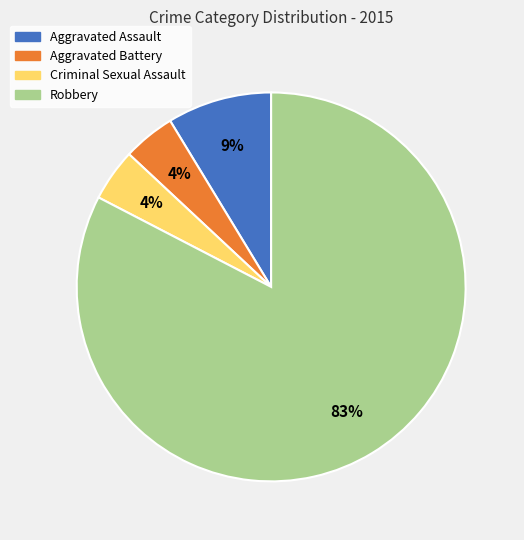

To the nearest percent, what percentage of the pie is Robbery?

83%